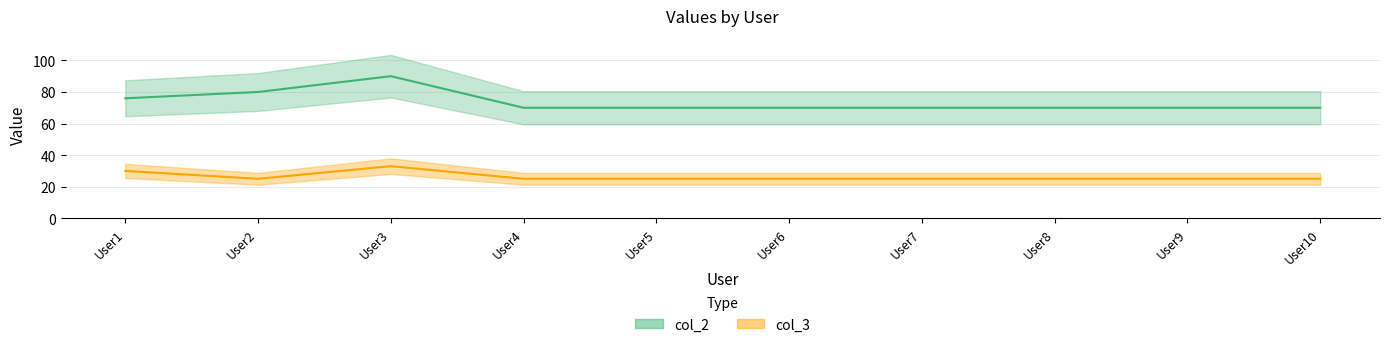

In col_3, how many points are lower than both neighbors (excluding endpoints)?

1